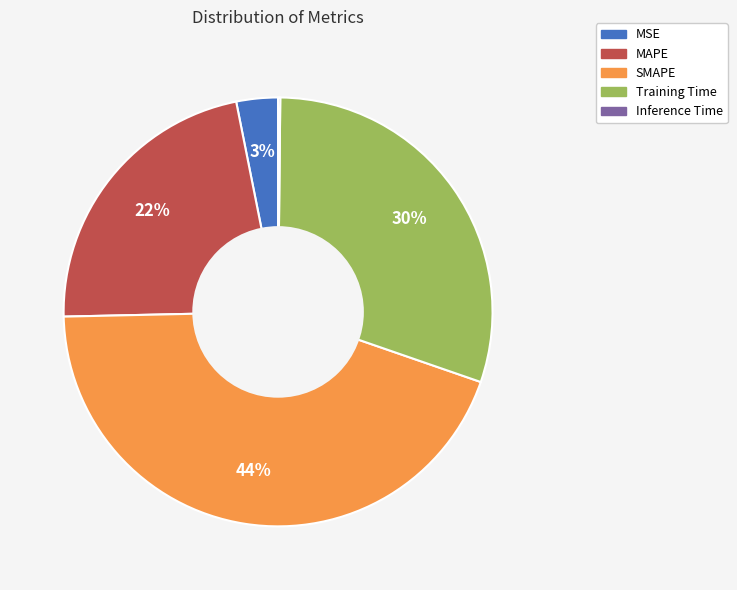

What is the largest slice in the pie chart?

SMAPE